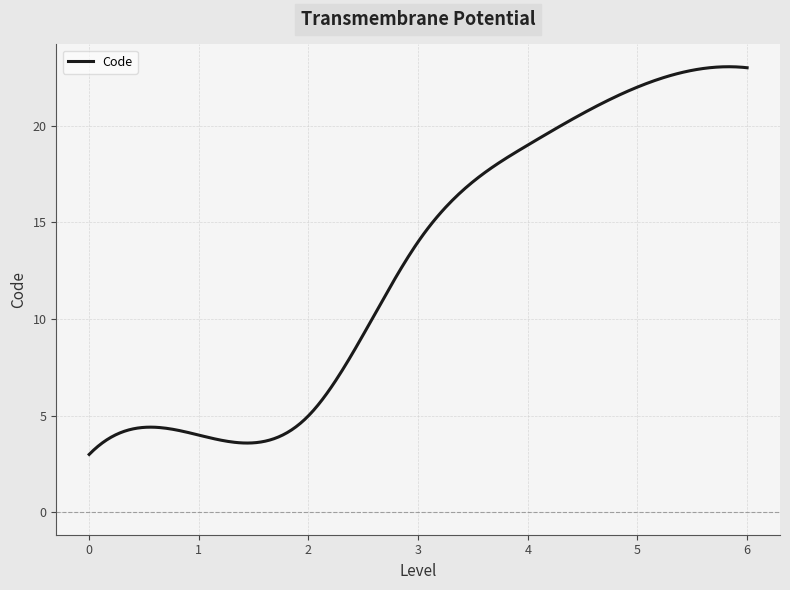

What is the difference between the maximum and minimum values?

20.1